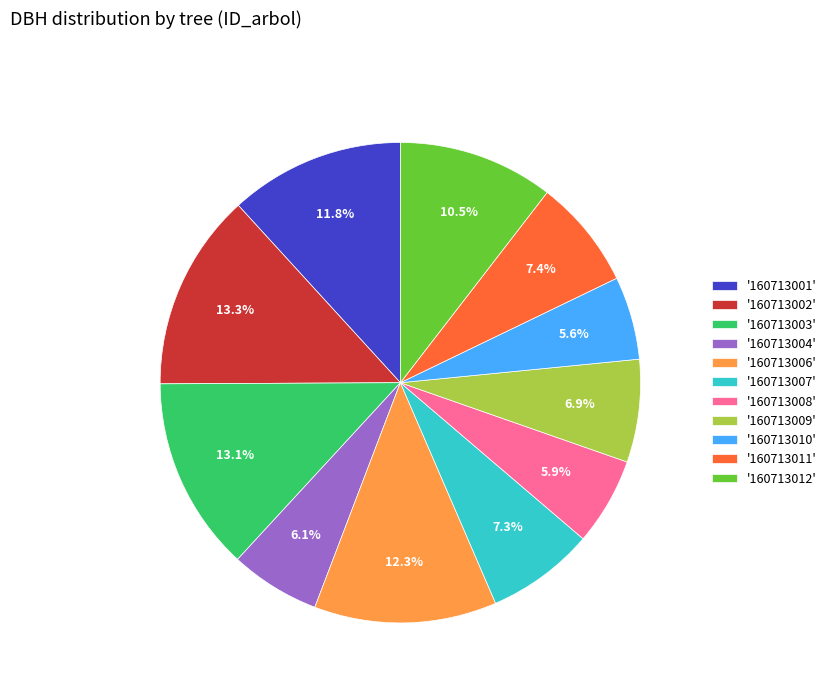

Does '160713006' account for over 50% of the chart?

No